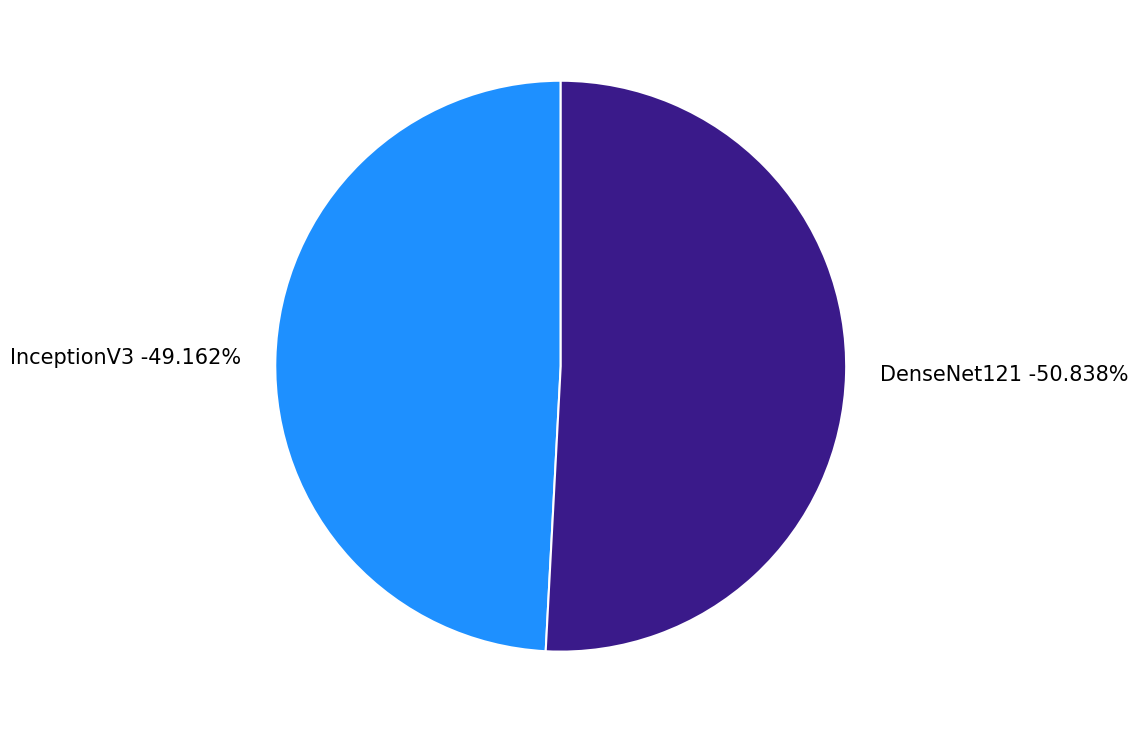

Which slice is the largest?

DenseNet121